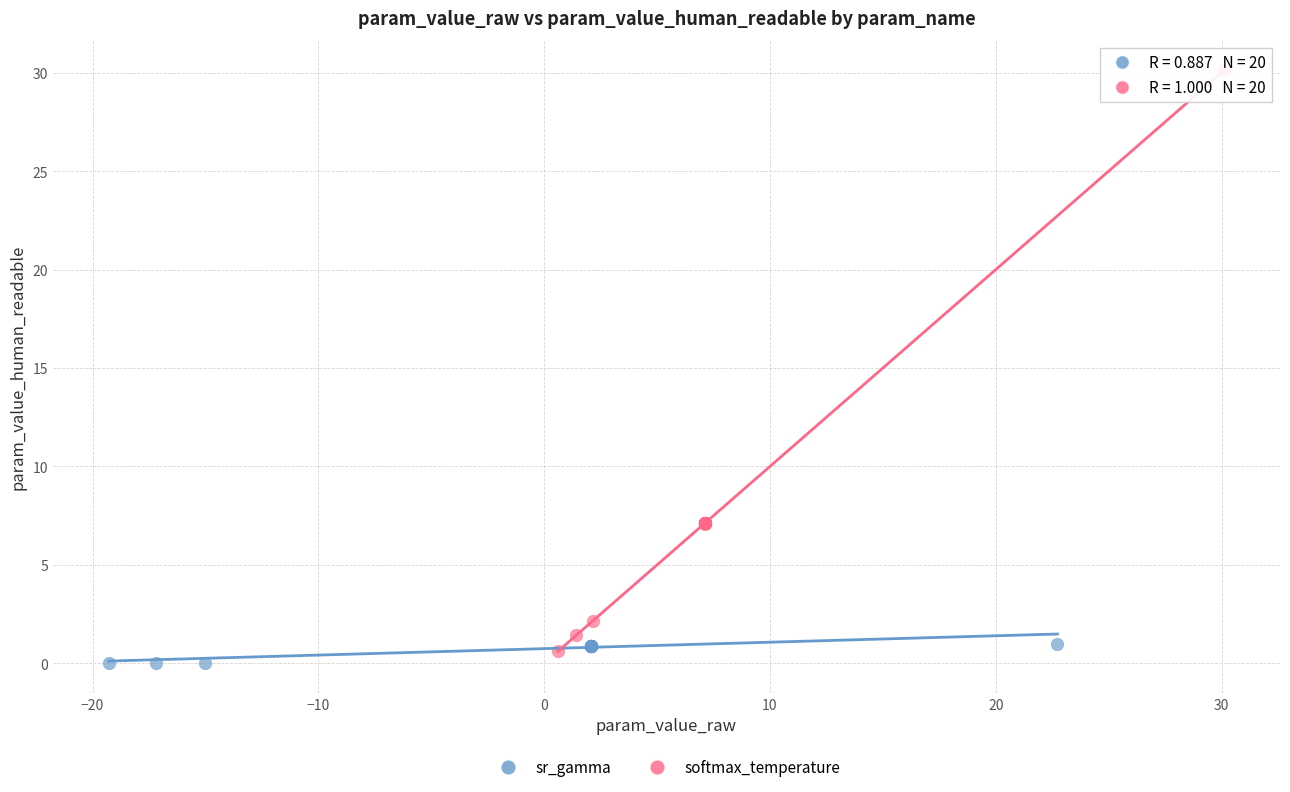

Which series reaches the minimum Y coordinate?

sr_gamma